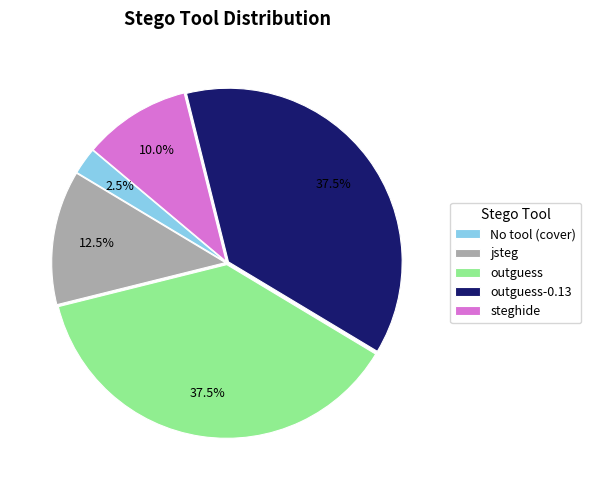

Does outguess-0.13 represent more than half of the total?

No